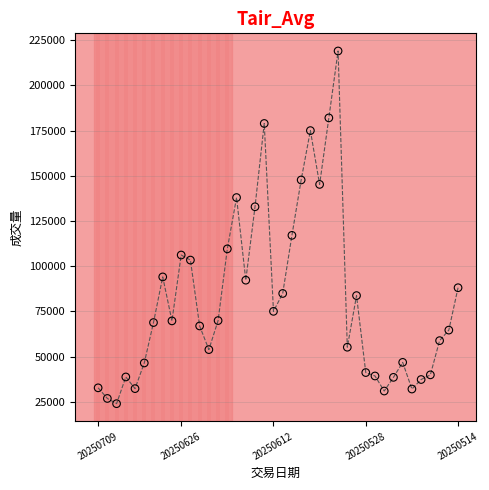

What is the range of Y values (max minus min)?

195198.8